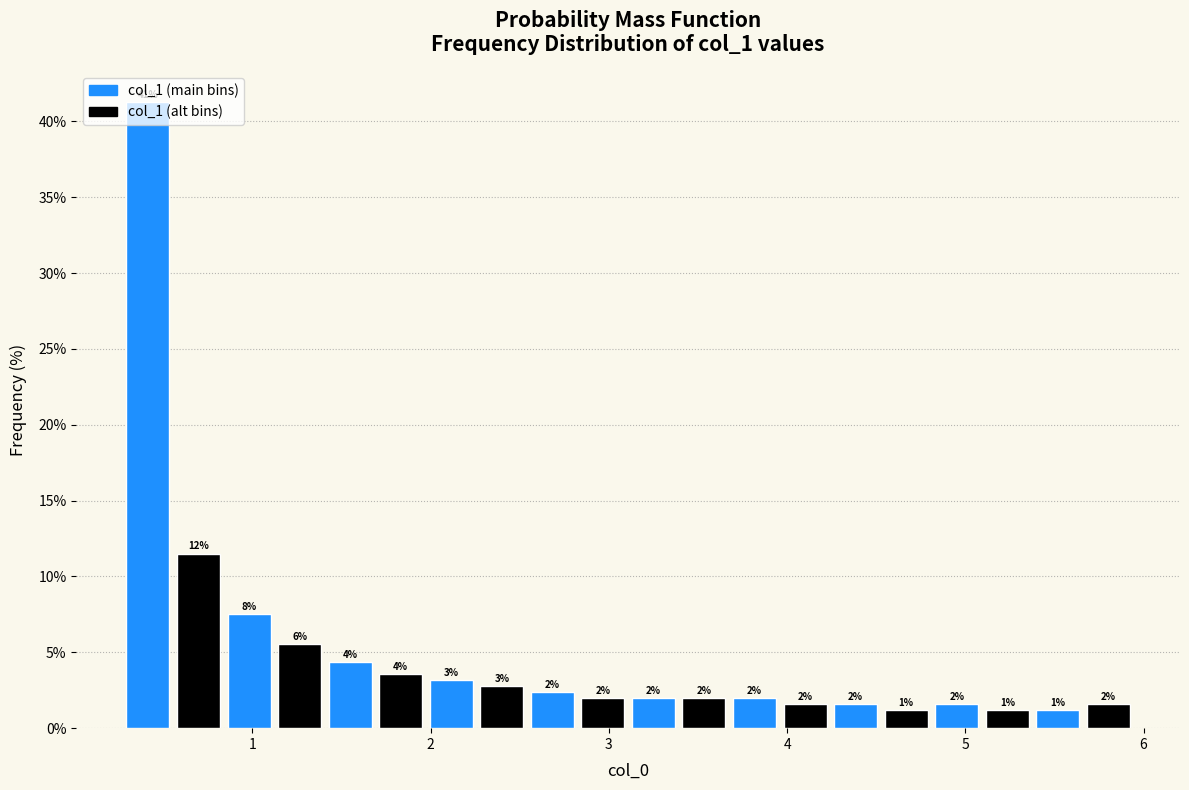

Read against the x-axis, roughly where is the centre of the tallest bar?

0.4